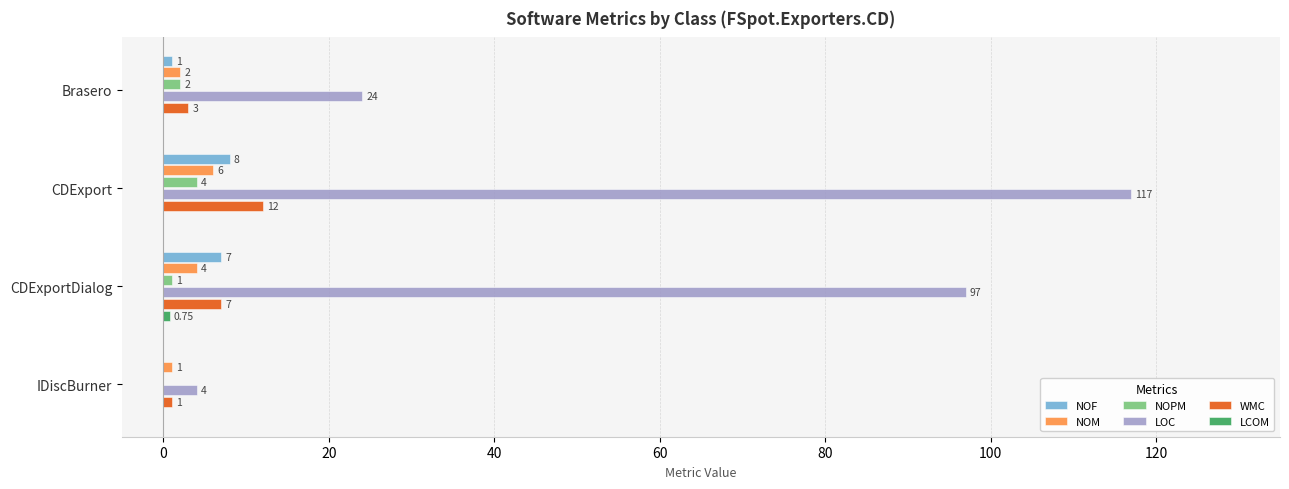

Which series has the widest spread of values?

LOC